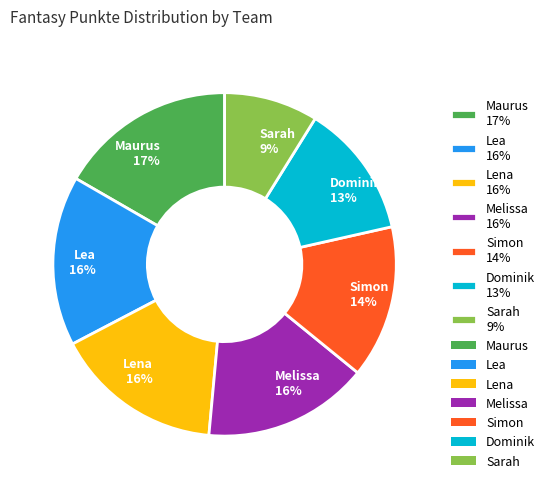

True or false: Maurus accounts for 3% of the total.

False